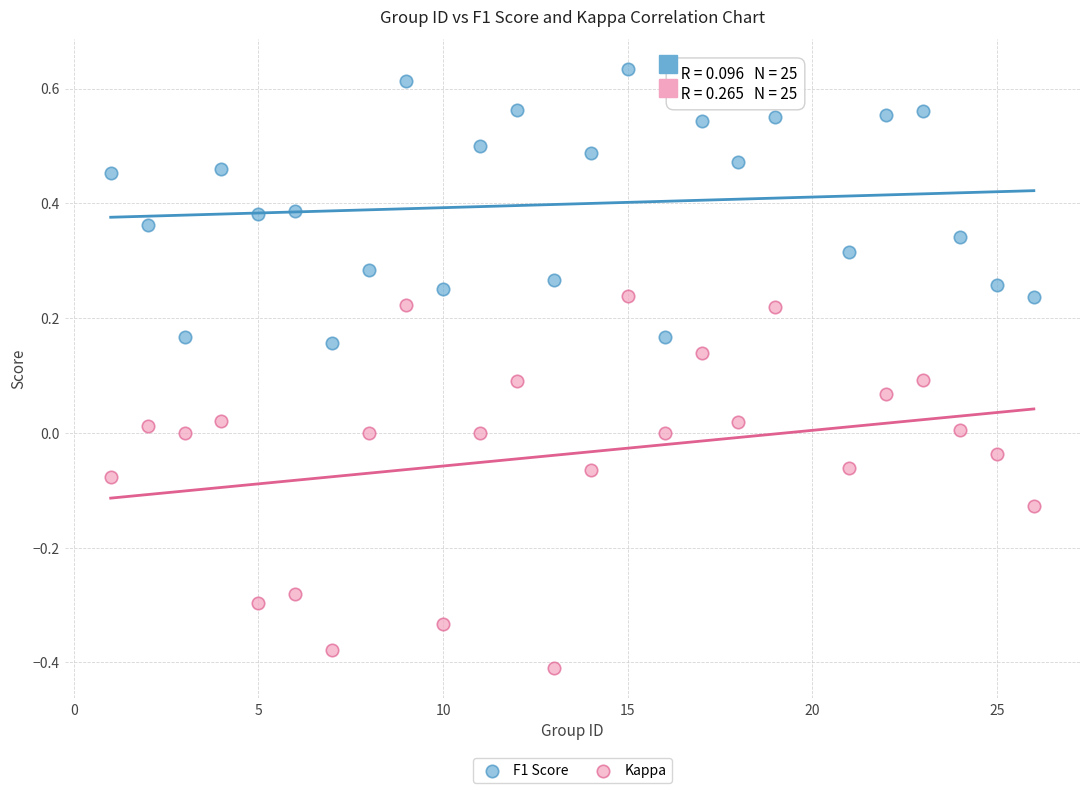

Which series reaches the minimum Y coordinate?

Kappa